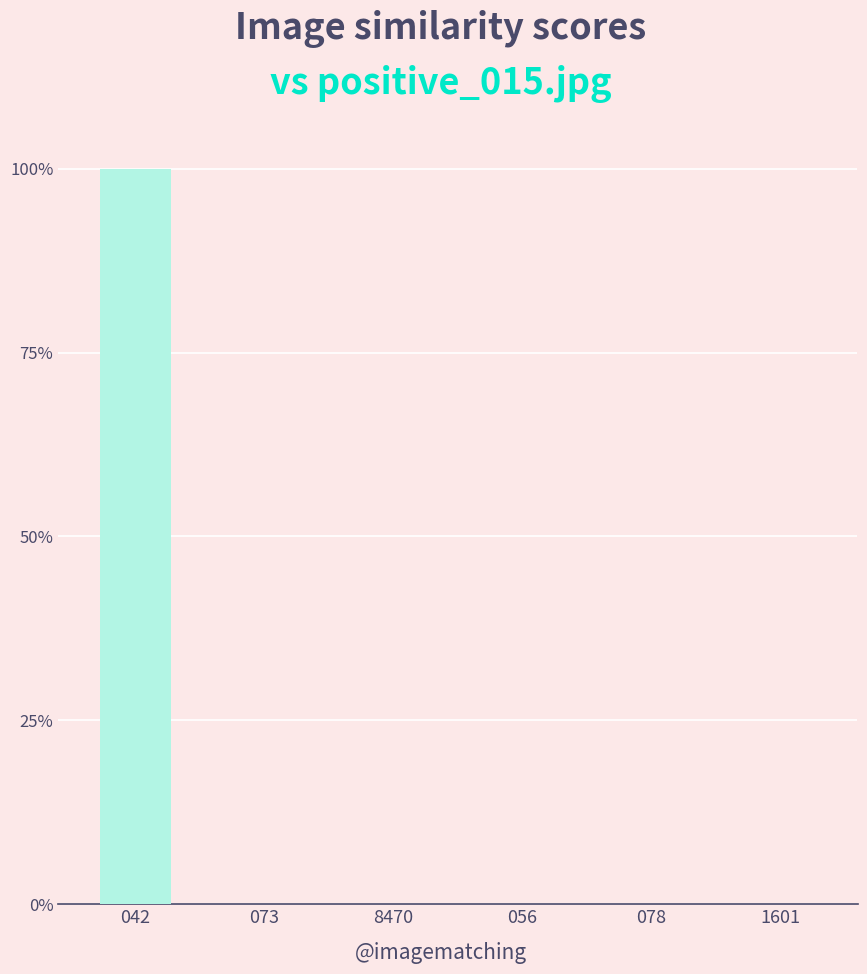

How many values are between 0 and 1?

6